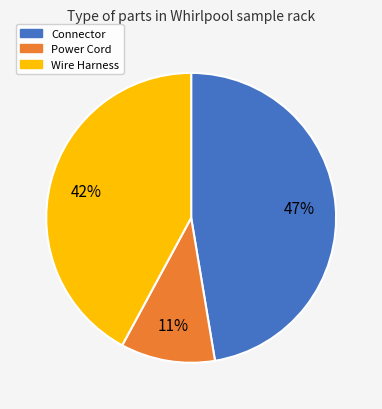

Count the number of slices in the pie.

3